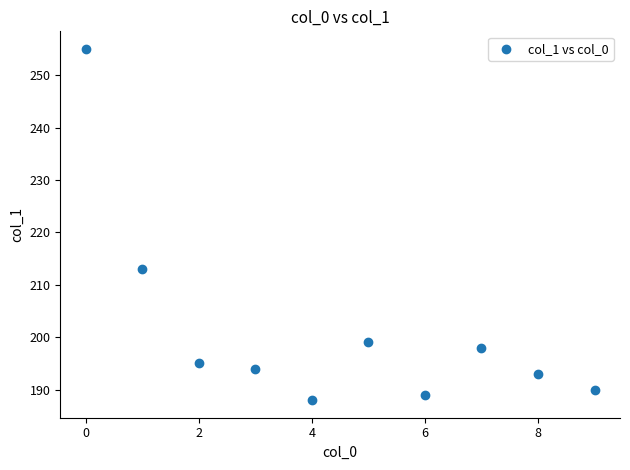

What Y value in the scatter plot is closest to 221?

213